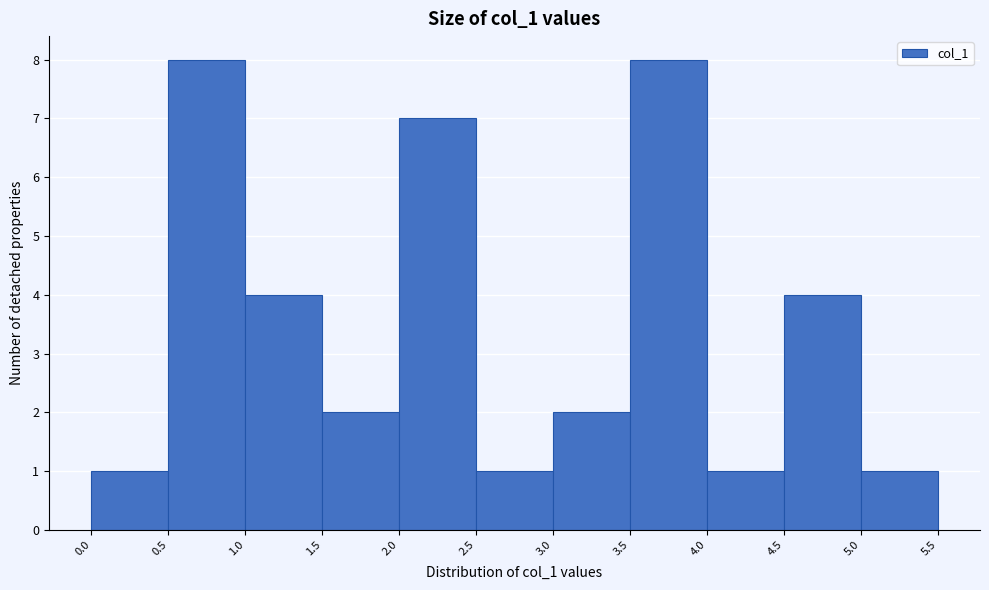

What is the height of the bar covering 2.0 to 2.5 on the x-axis? The values are not printed on the chart, so give them approximately, as read against the axis.

7